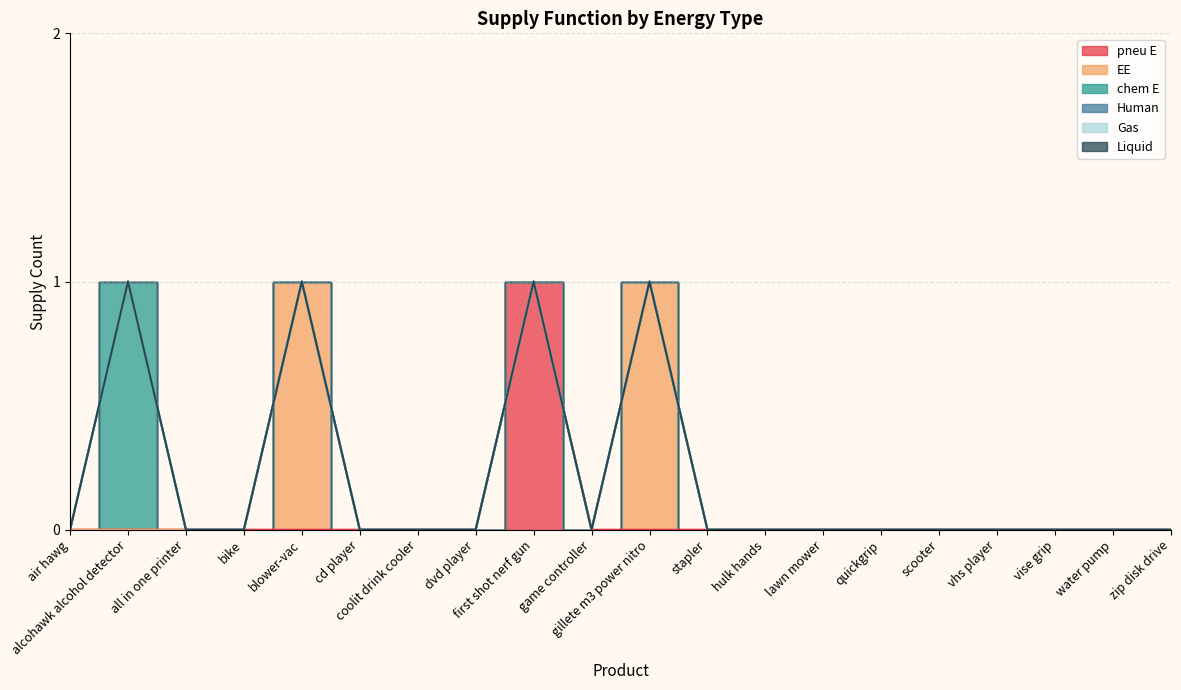

At which label does Gas reach its peak?

air hawg